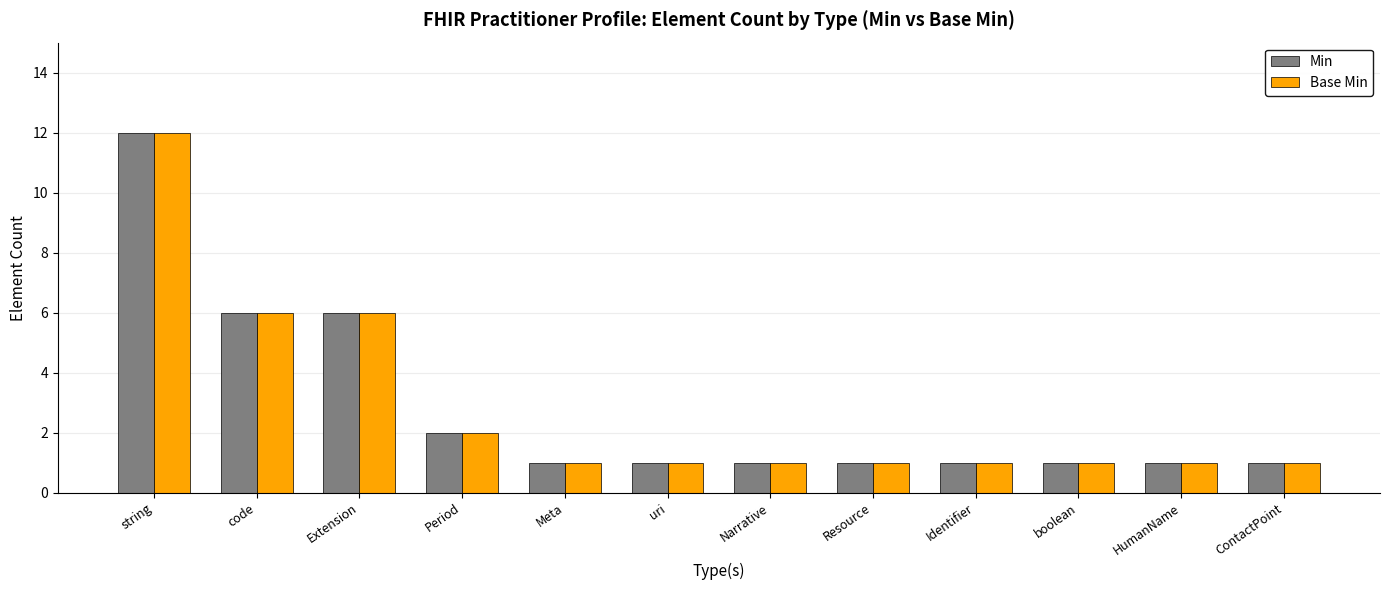

Count the number of data series in this chart.

2